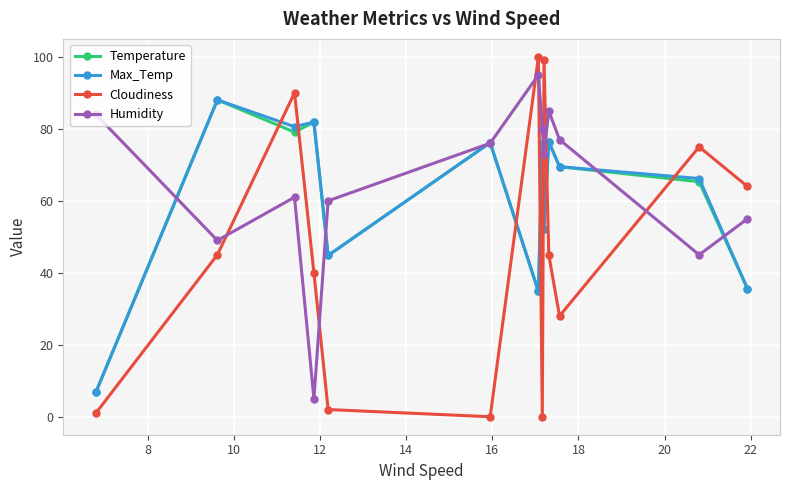

How many data points in Cloudiness are less than 45?

6